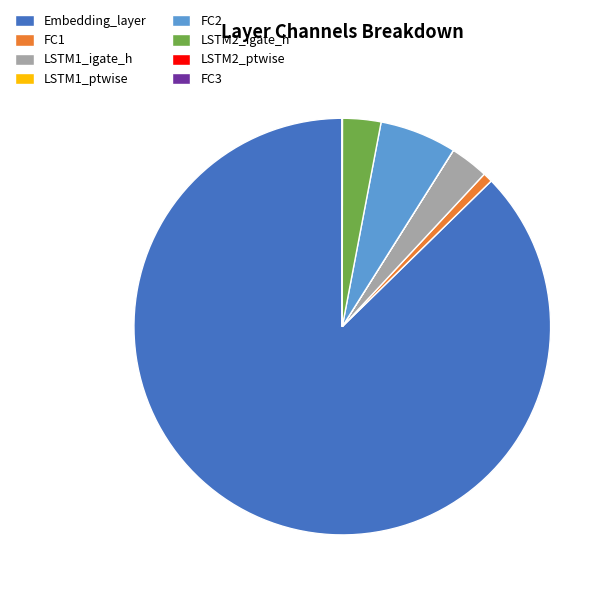

Does Embedding_layer account for over 50% of the chart?

Yes